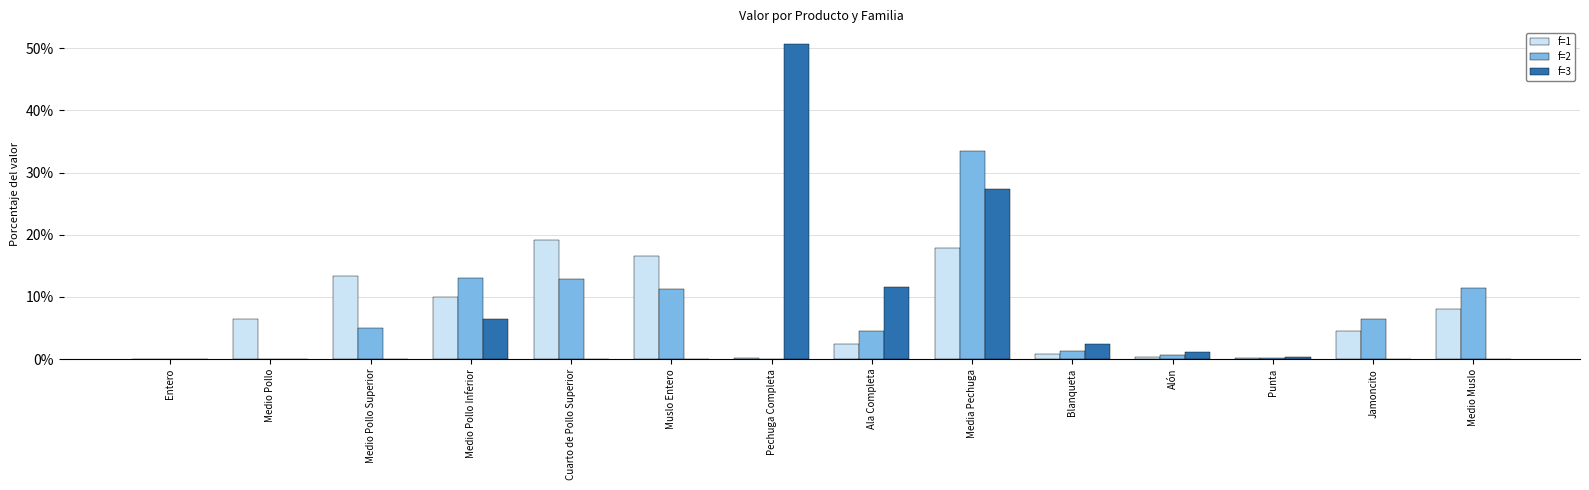

Which category has the highest value in the f=1 series?

Cuarto de Pollo Superior